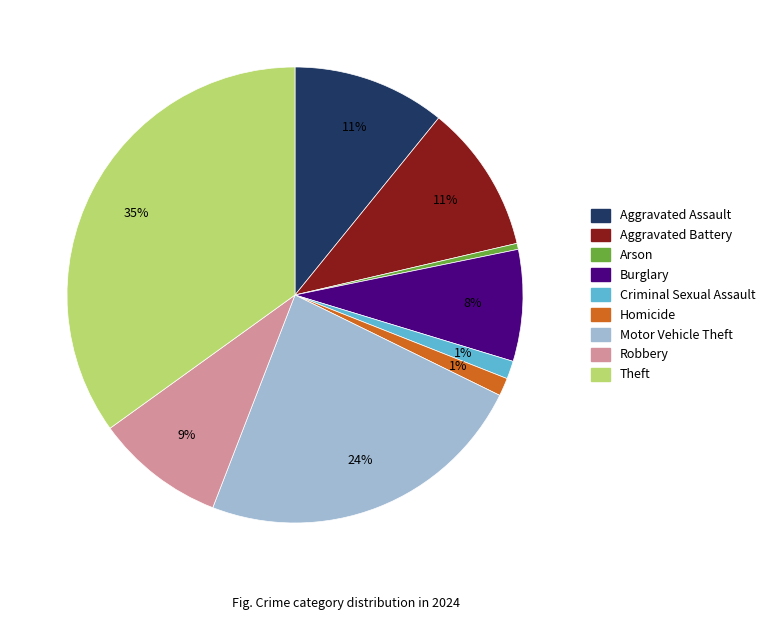

Which has a higher value, Theft or Aggravated Assault?

Theft